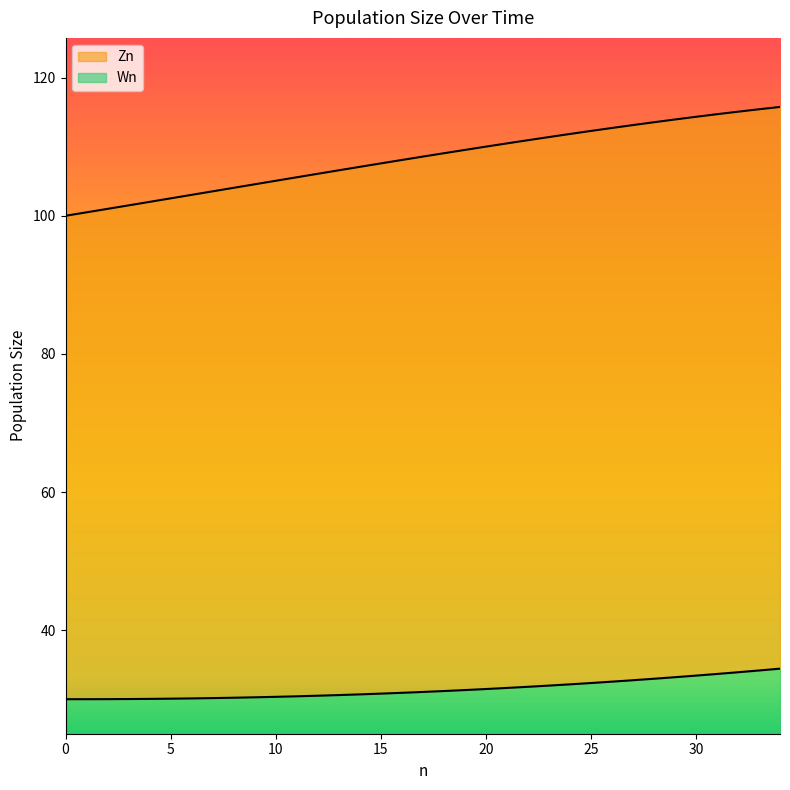

Between 4 and 32, which is larger?

32